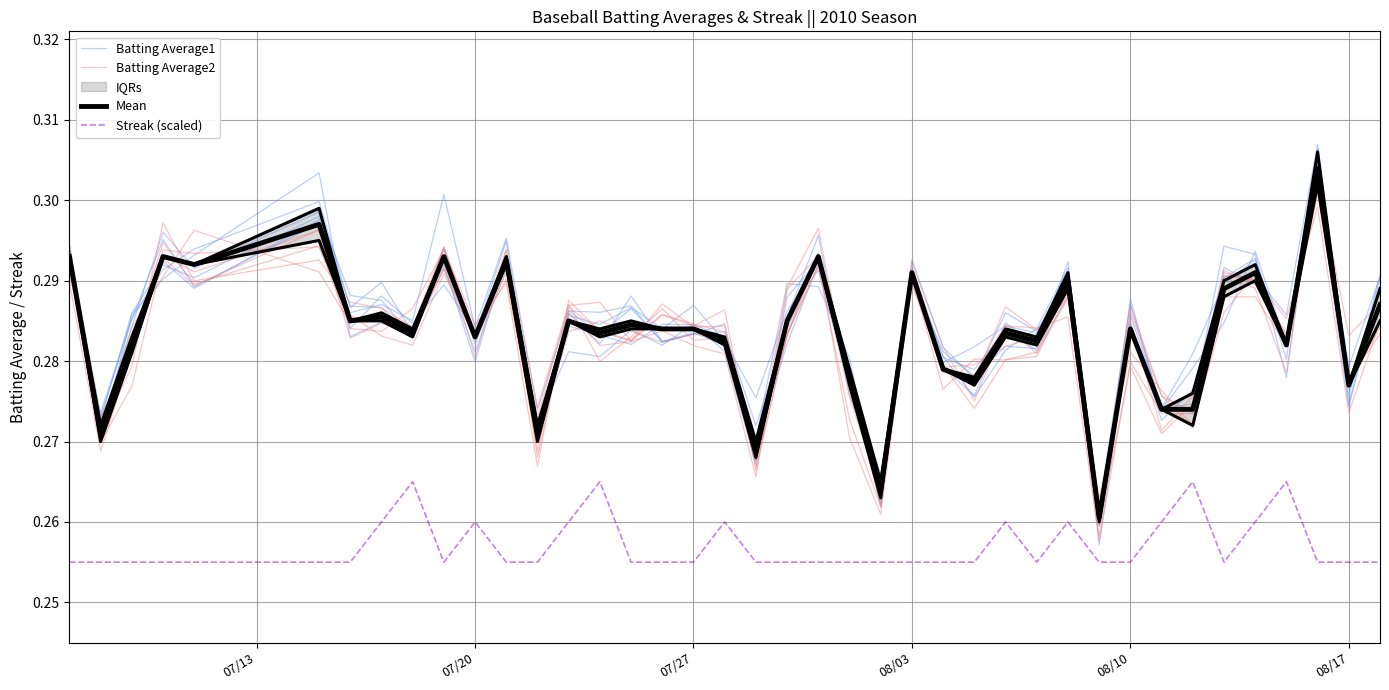

How many categories are shown in the chart?

40